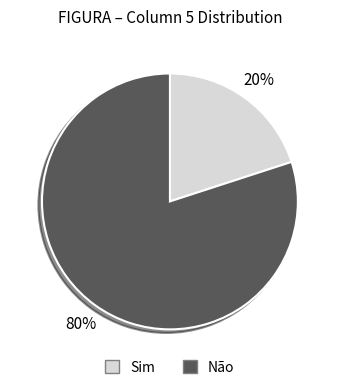

To the nearest percent, what is the average slice percentage?

50%